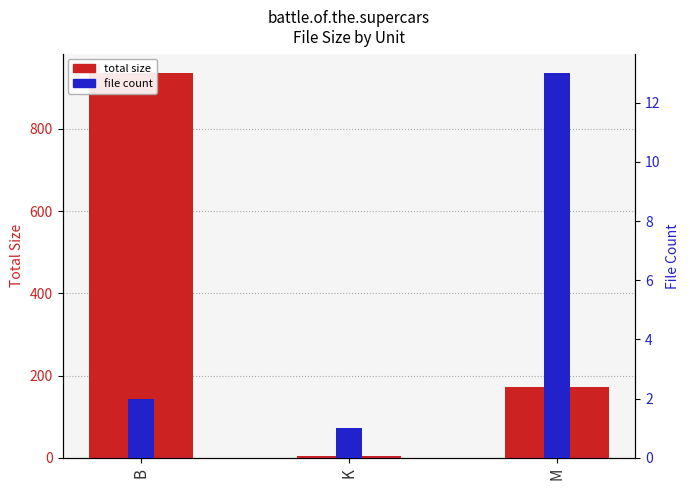

What is the sum of the total size values at K and B?

940.8